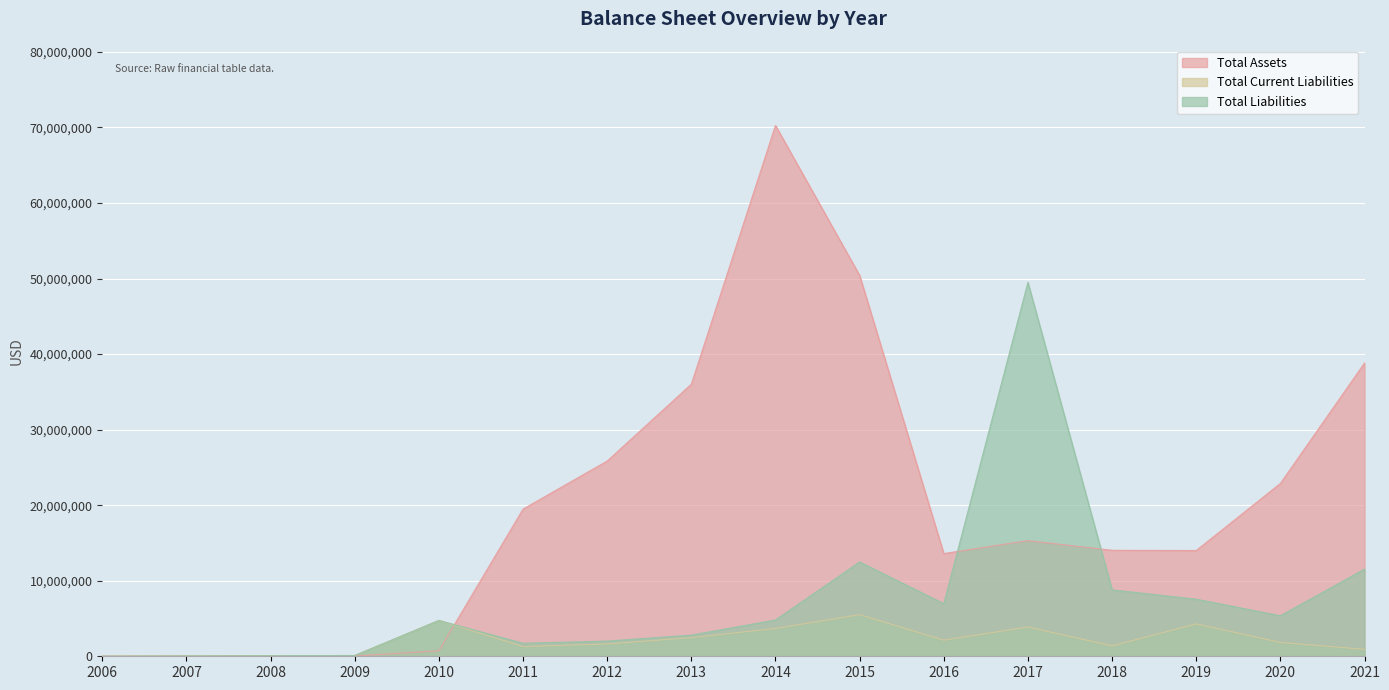

At how many categories does at least one series exceed 12355653?

11